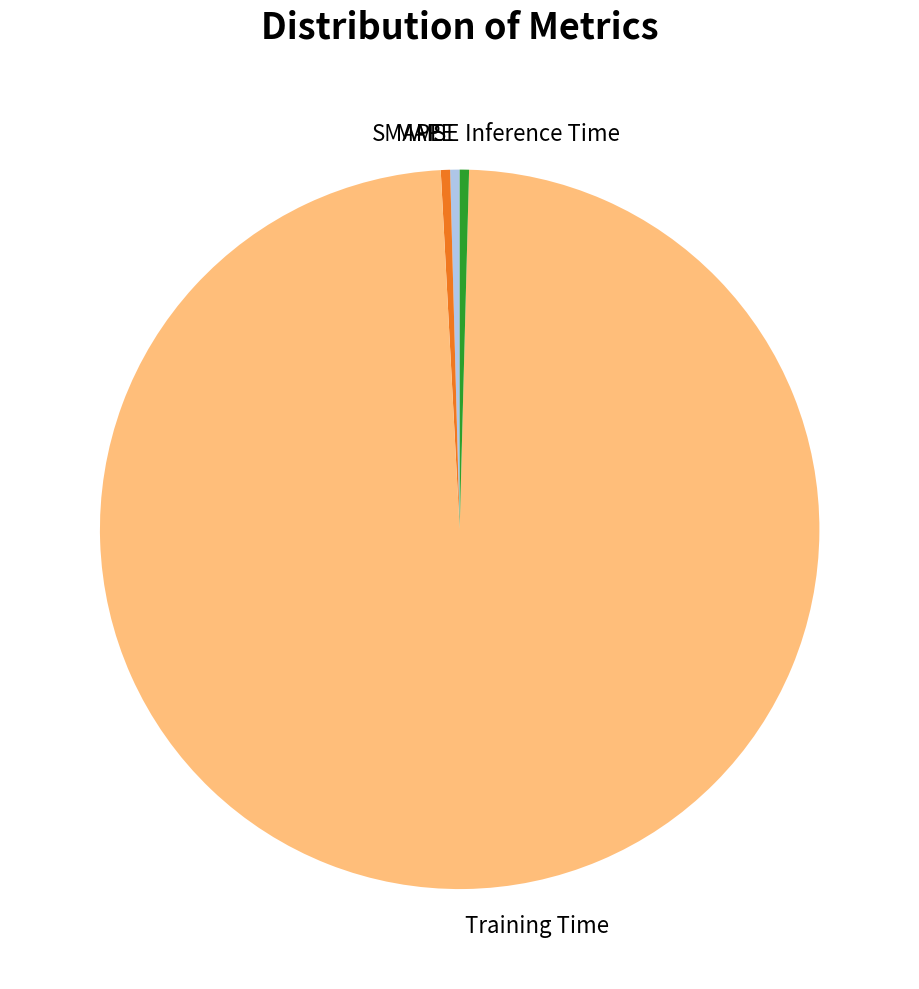

Which category has the biggest portion of the pie?

Training Time